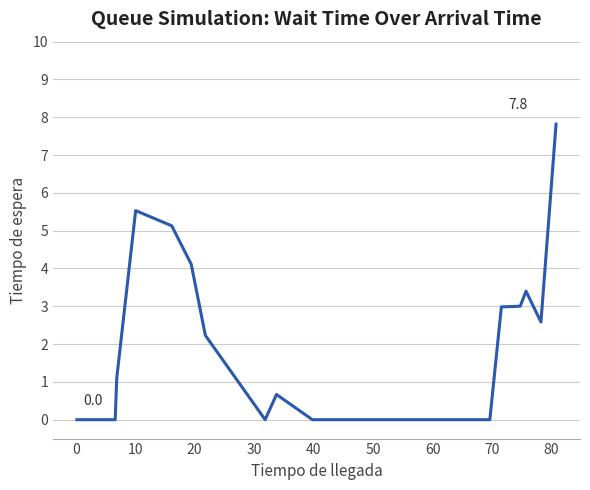

What is the maximum value shown in the chart?

7.8